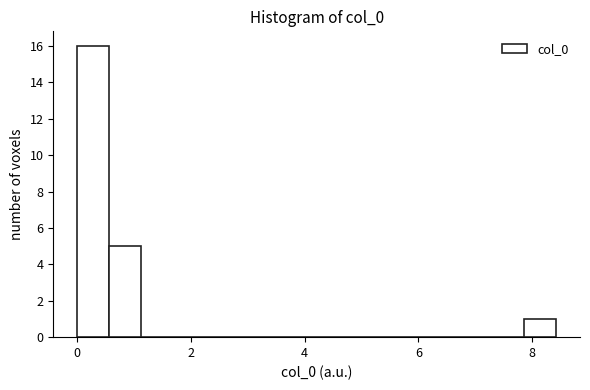

Read against the x-axis, roughly where is the centre of the tallest bar?

0.2